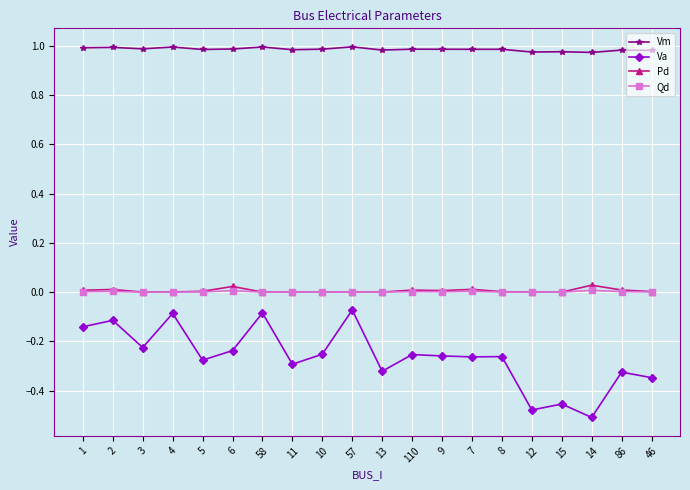

What are all the series names shown in the legend?

Vm, Va, Pd, Qd